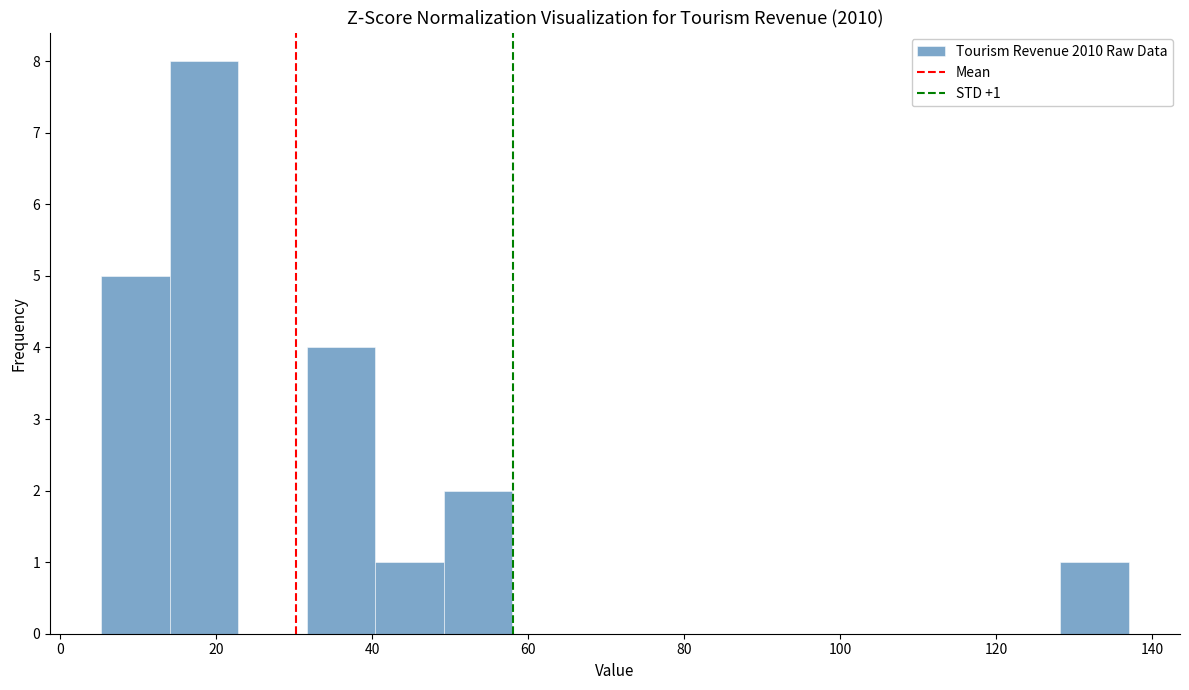

Which range on the x-axis has the tallest bar?

14 to 22